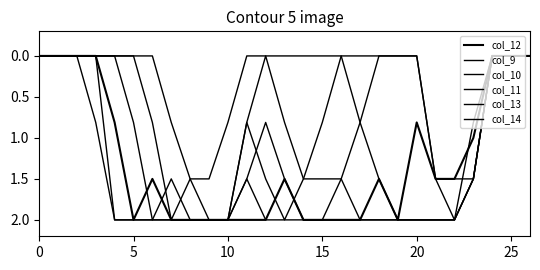

Is this an area chart (filled region under the line)?

No